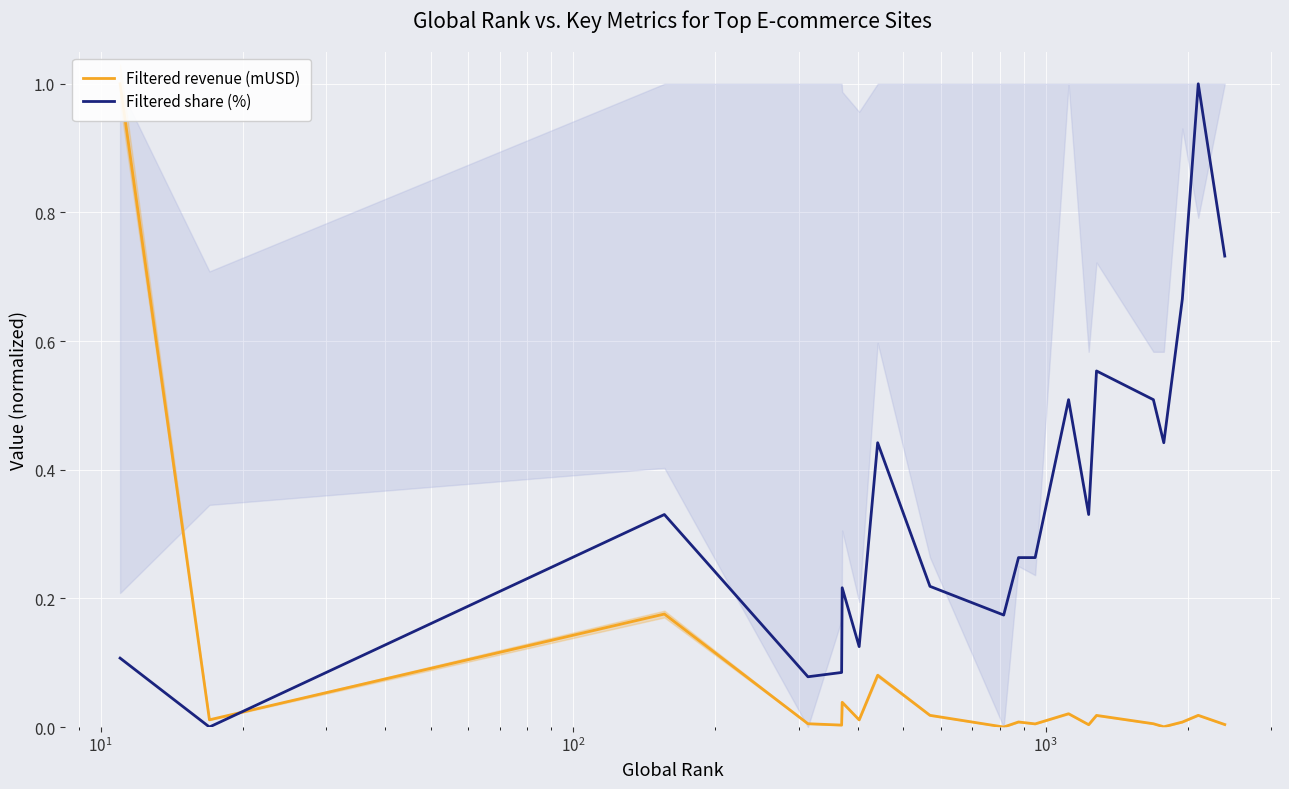

What is the highest value of the Filtered share (%) series?

1.0